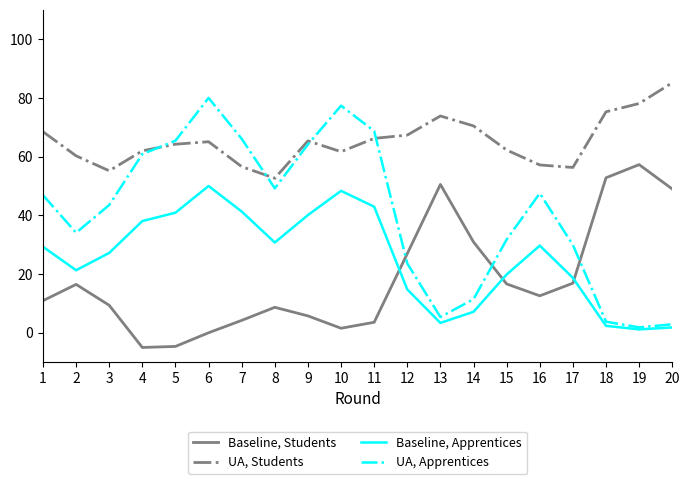

Where is the first local minimum for UA, Apprentices?

2